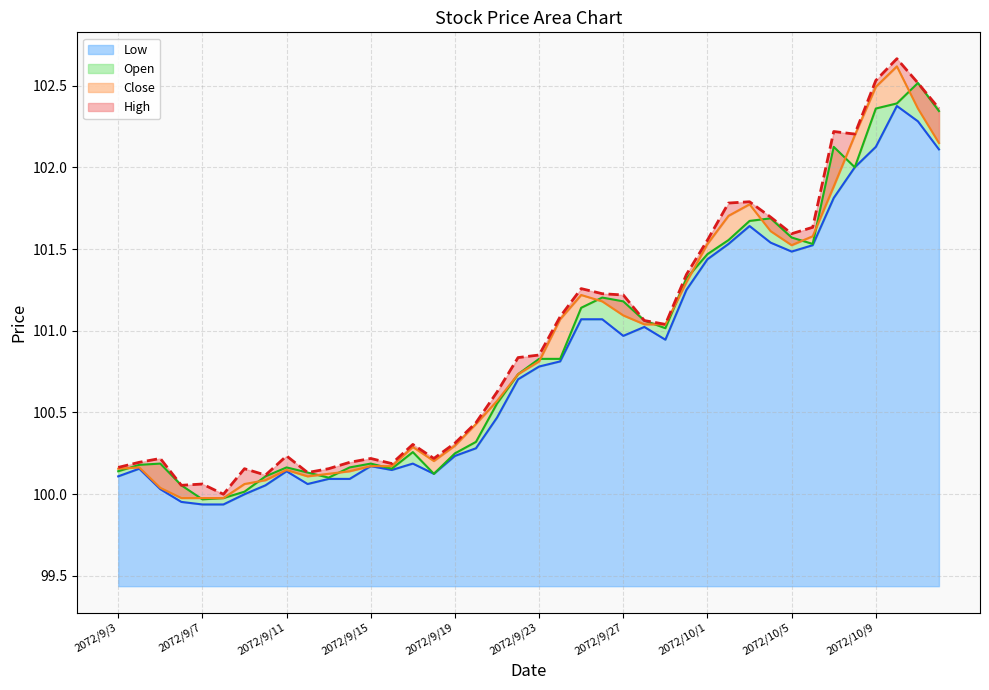

True or false: Open has a value of 43.9 at 2072/9/21.

False